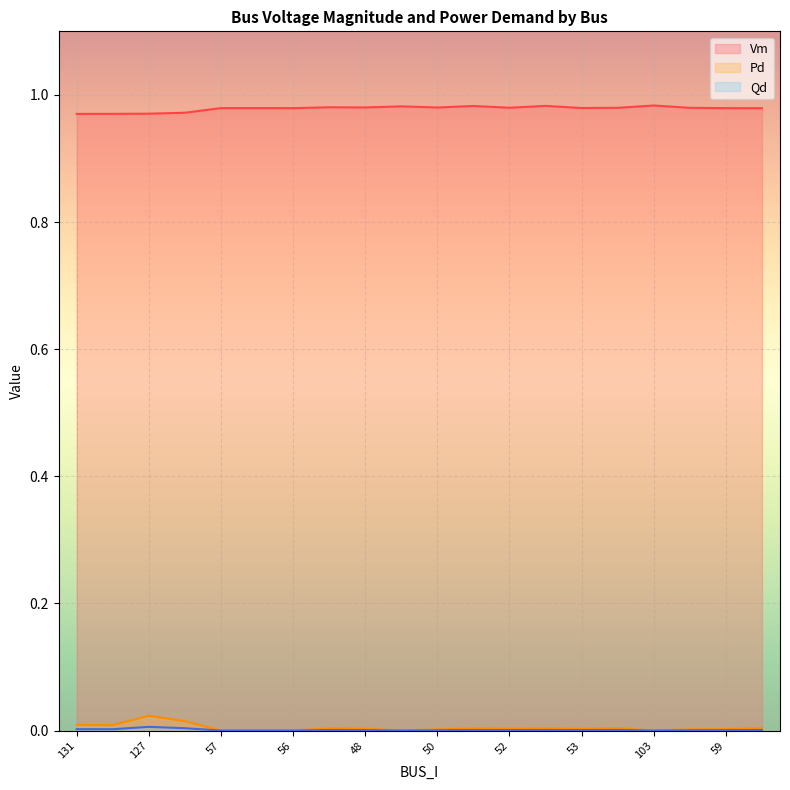

What is the difference between the highest and lowest values at 128?

1.0